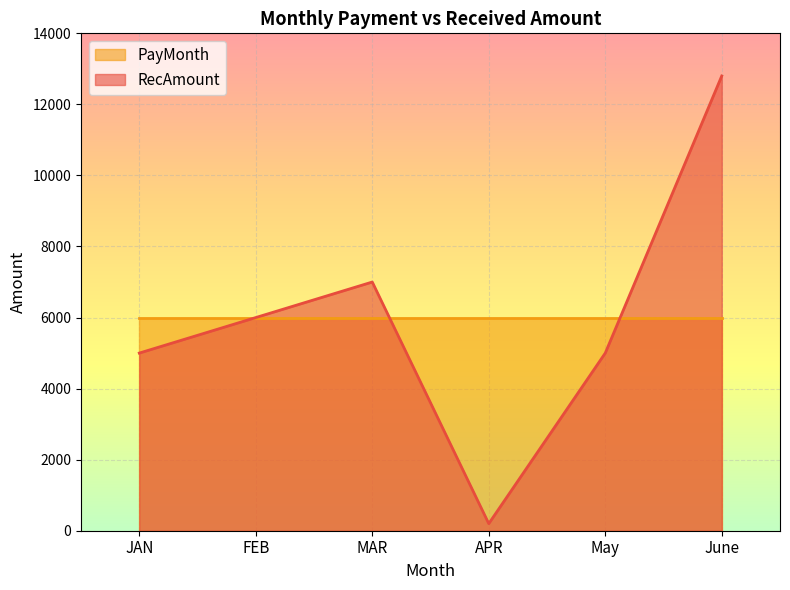

Is it true that the value at FEB is 10324?

False